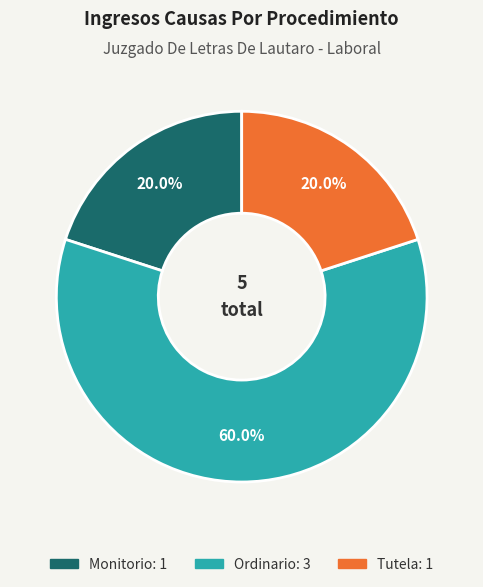

To the nearest percent, what is the average slice percentage?

33%